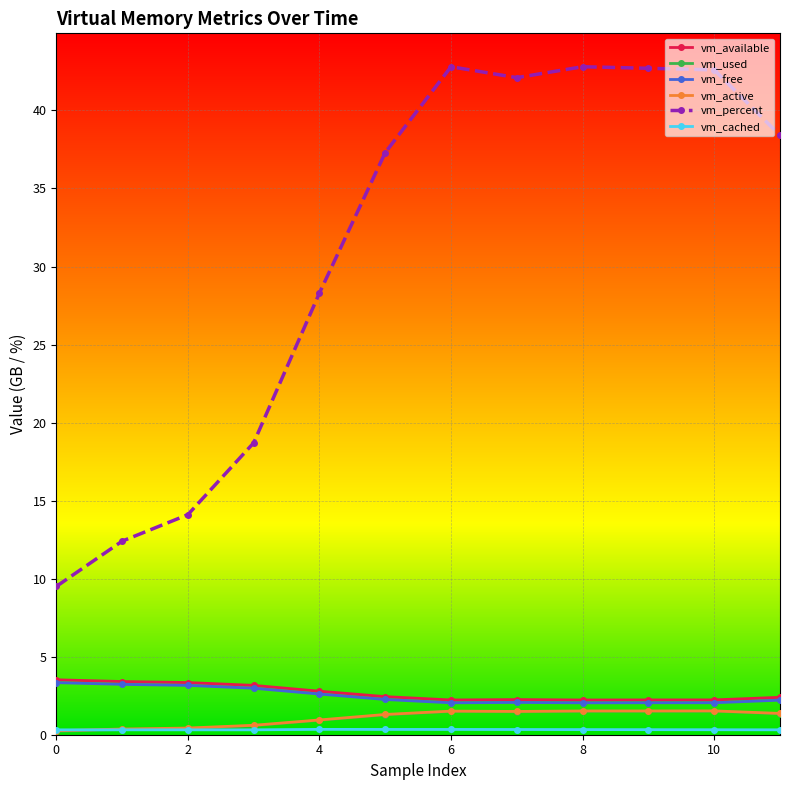

How many data points does each series have?

12